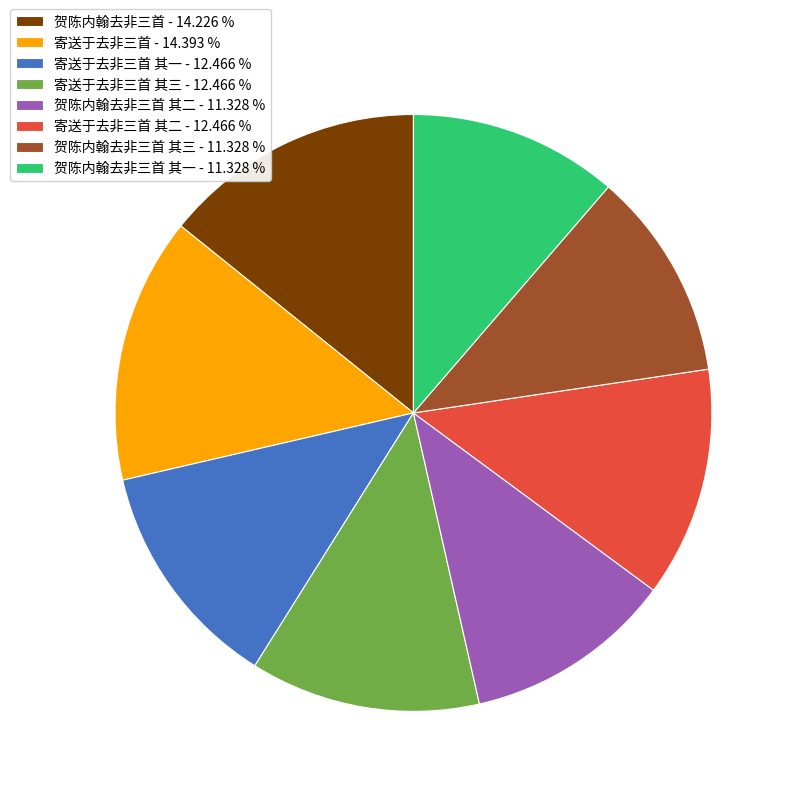

Between 寄送于去非三首 其二 - 12.466 % and 贺陈内翰去非三首 其三 - 11.328 %, which is larger?

寄送于去非三首 其二 - 12.466 %